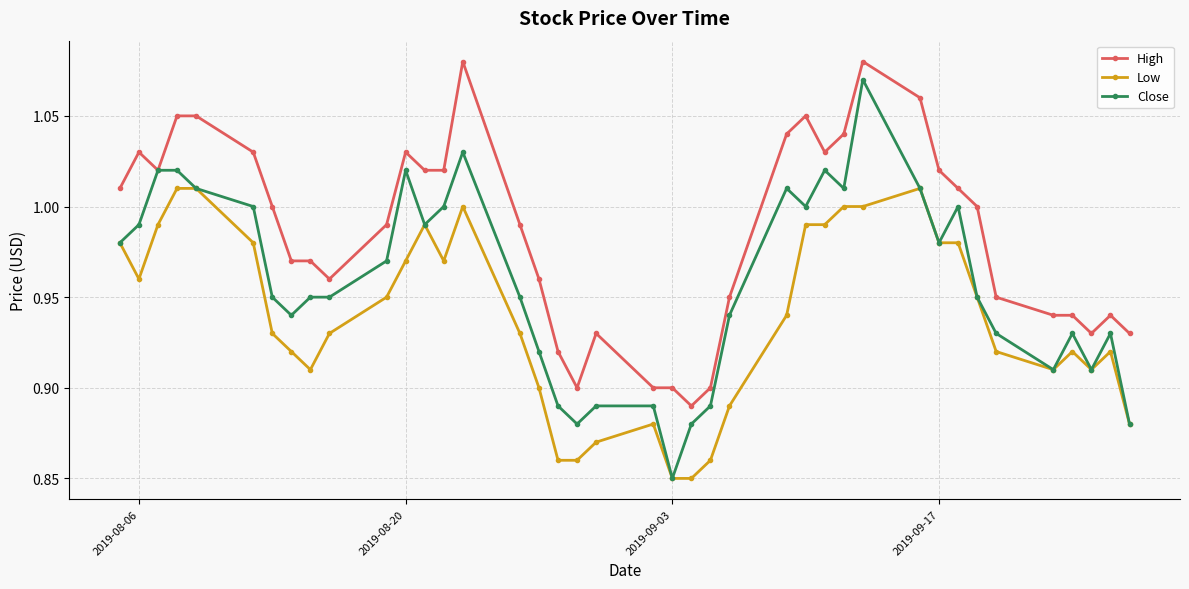

How many categories are shown in the chart?

40